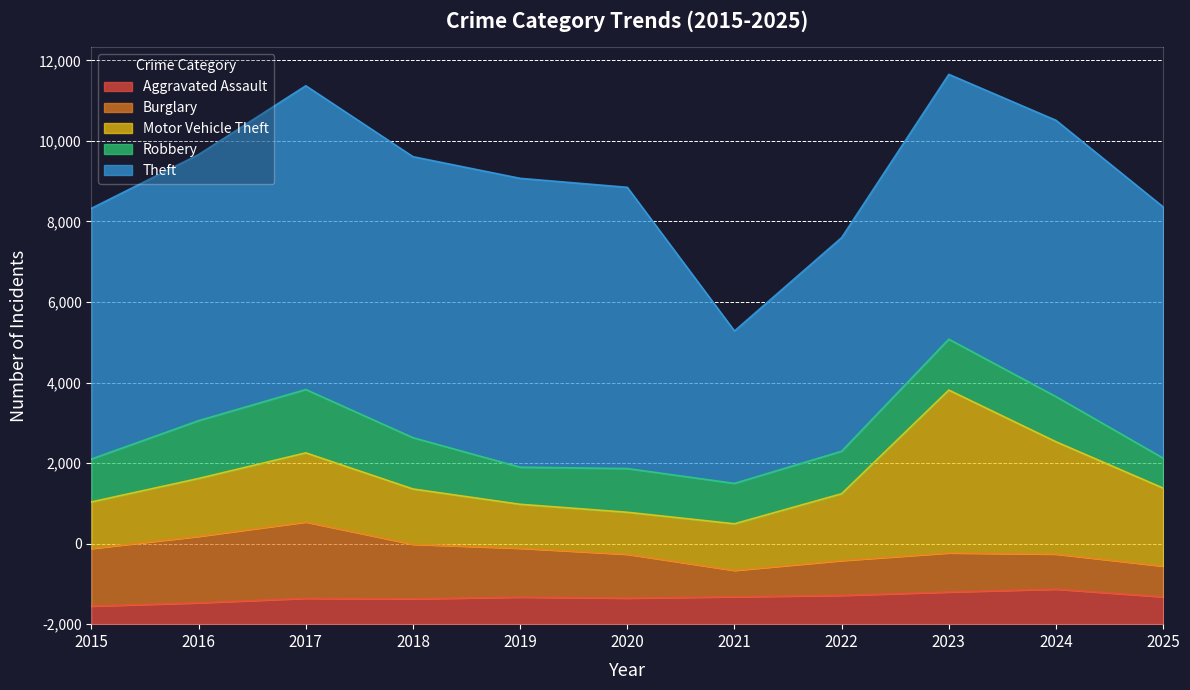

List the labels in order of Theft value, smallest first.

2021, 2022, 2015, 2025, 2023, 2016, 2024, 2018, 2020, 2019, 2017